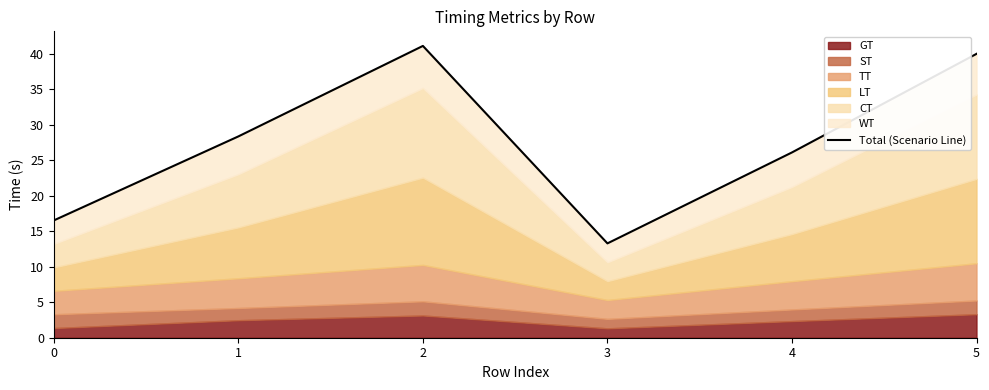

What is the approximate value at 4?

26.1